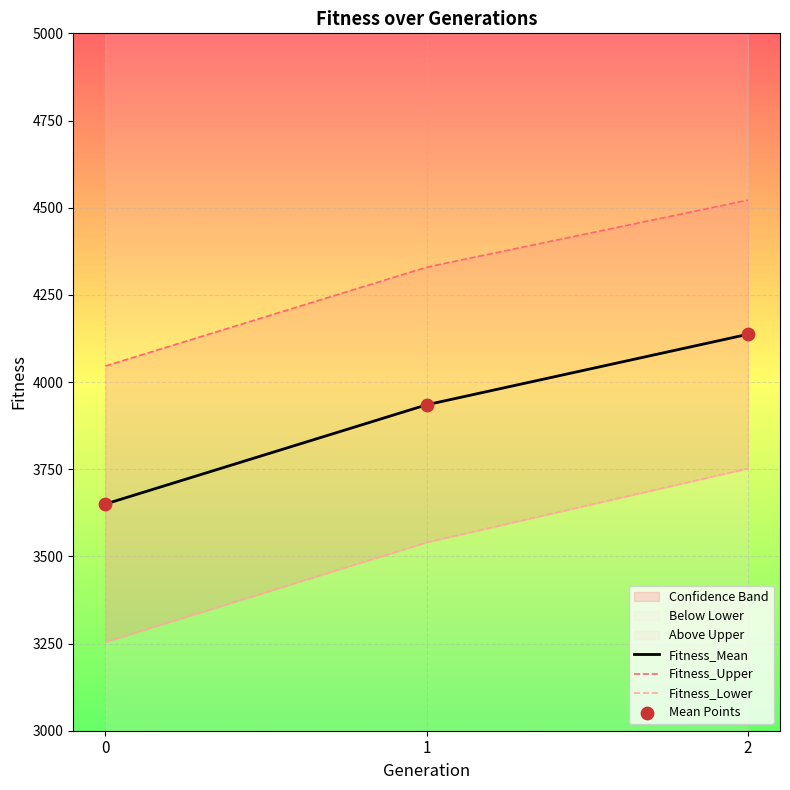

Which series reaches the maximum Y coordinate?

Fitness_Upper